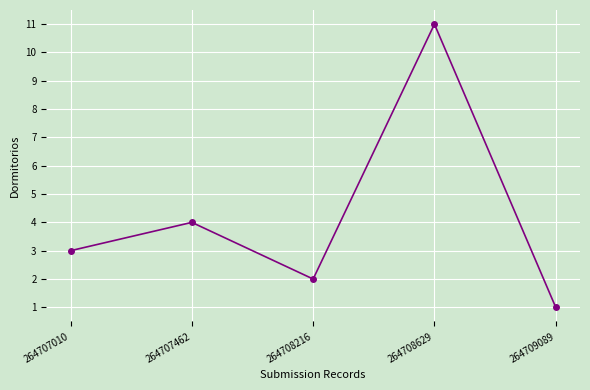

What is the sum of the values at 264707462 and 264708629?

15